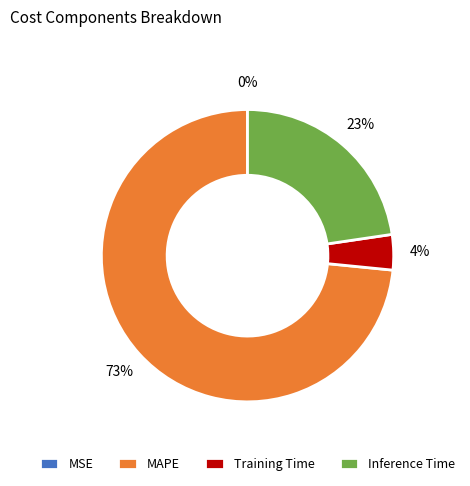

What is the largest slice in the pie chart?

MAPE